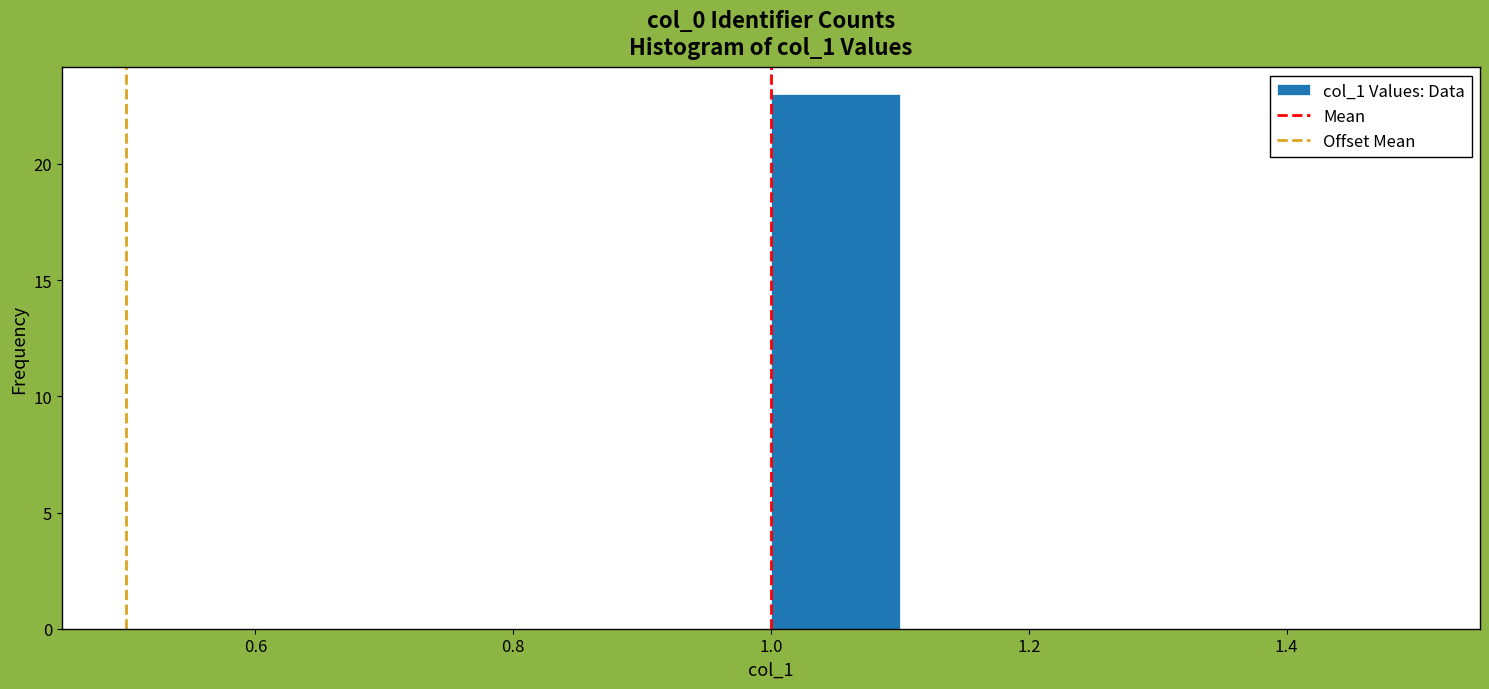

Reading left to right, list every bar in this chart as the range it spans on the x-axis followed by its height. The values are not printed on the chart, so give them approximately, as read against the axis.

0.5 to 0.6: 0
0.6 to 0.7: 0
0.7 to 0.8: 0
0.8 to 0.9: 0
0.9 to 1.0: 0
1.0 to 1.1: 23
1.1 to 1.2: 0
1.2 to 1.3: 0
1.3 to 1.4: 0
1.4 to 1.5: 0